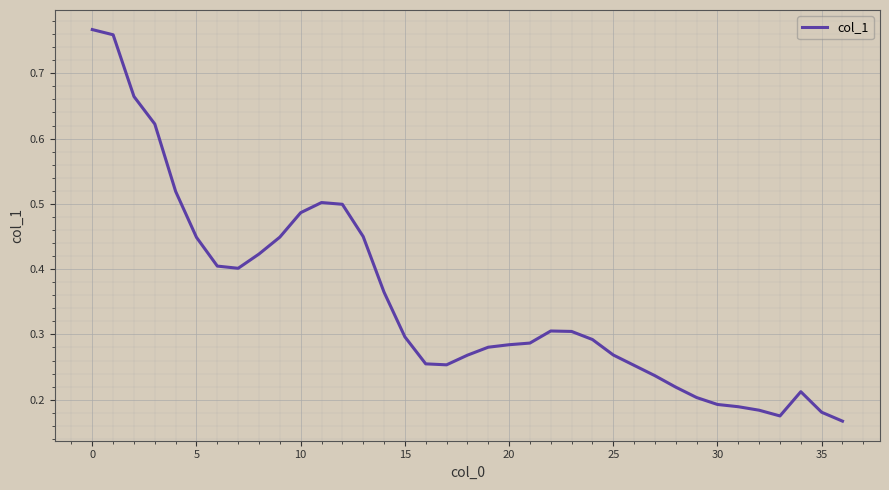

Where is the data nearest to the value 0?

36